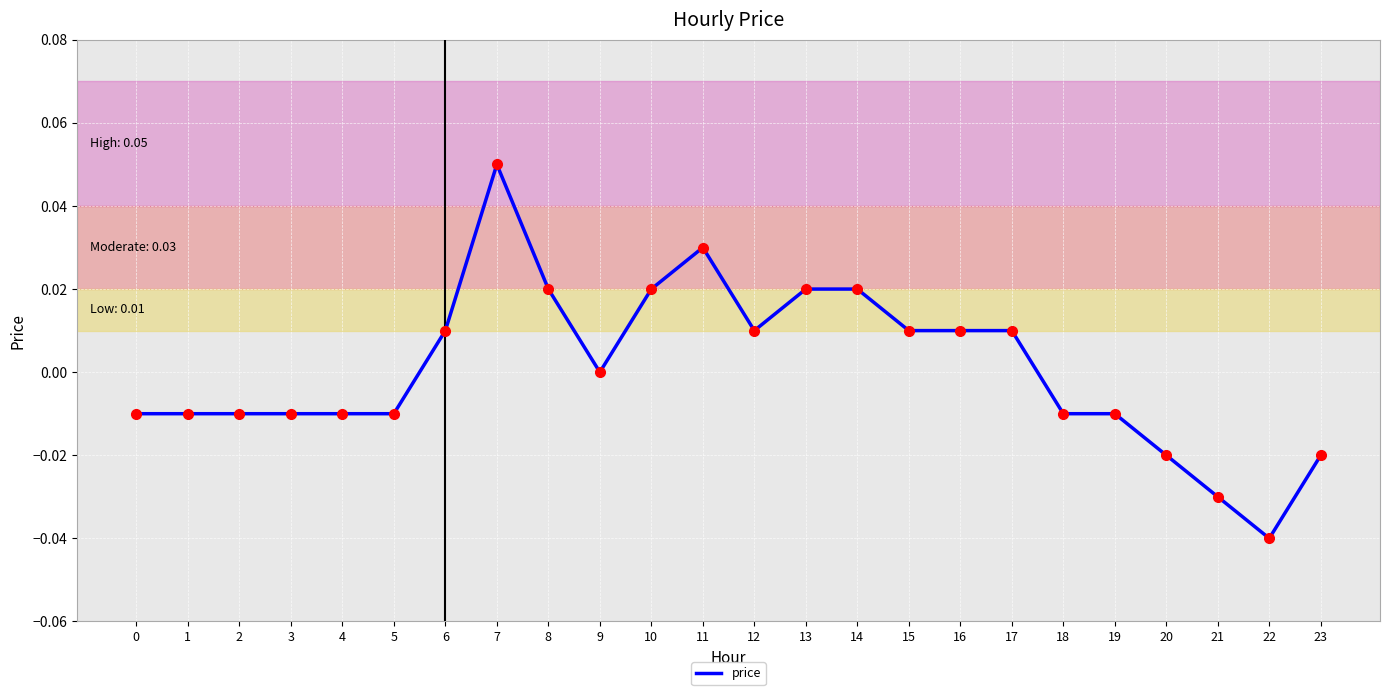

The chart shows a value of 0.0 at 11. True or false?

True